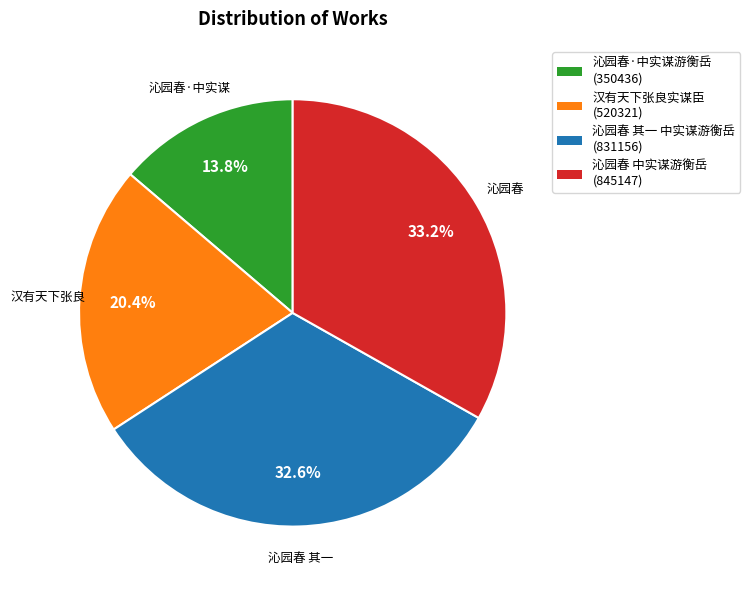

How many segments does this pie chart have?

4